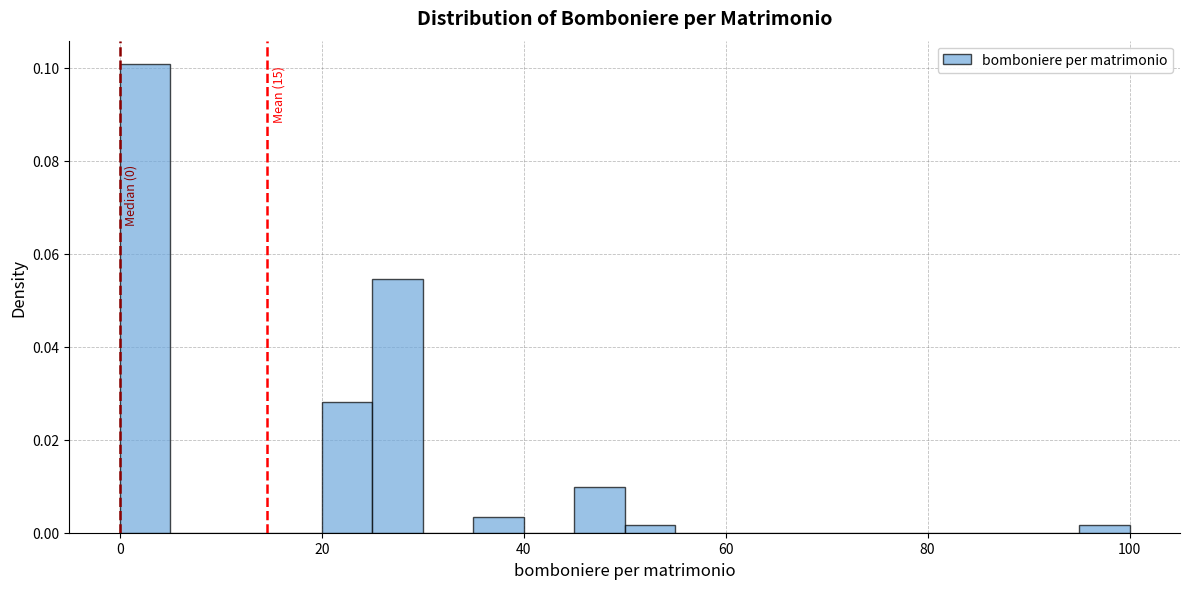

Read against the x-axis, roughly where is the centre of the tallest bar?

2